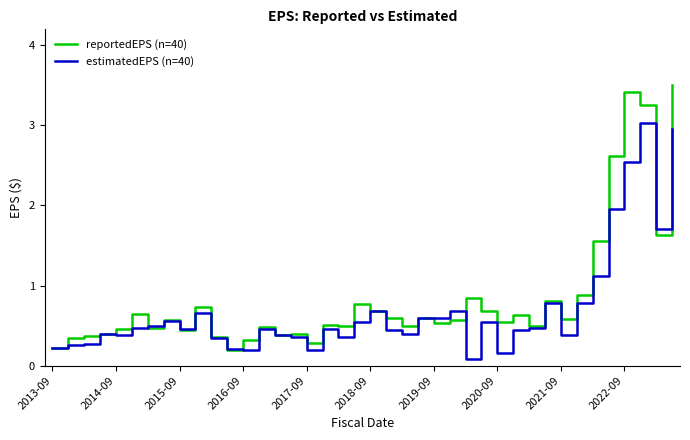

What is the highest value of the reportedEPS (n=40) series?

3.5